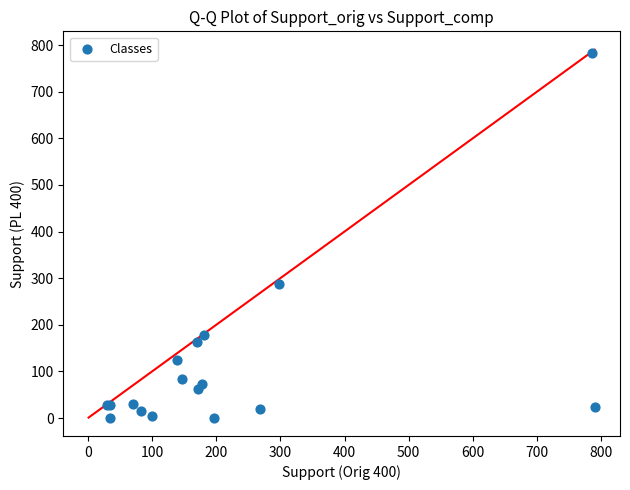

What Y value in the scatter plot is closest to 392?

287